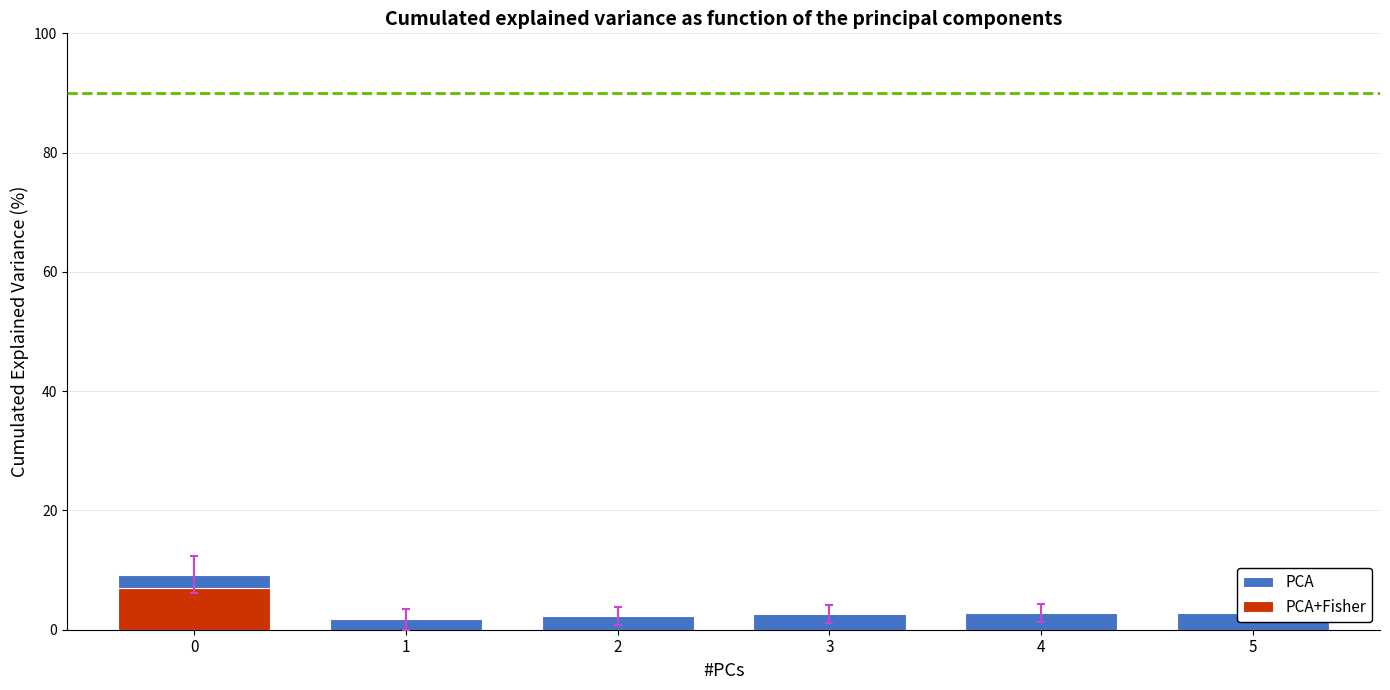

Are the bars horizontal?

No